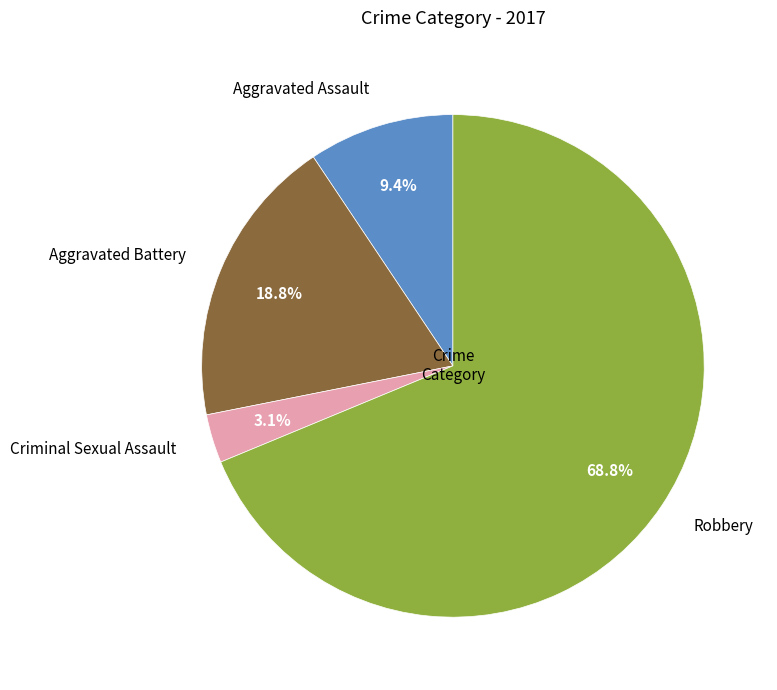

To the nearest percent, what portion does Aggravated Battery represent?

19%